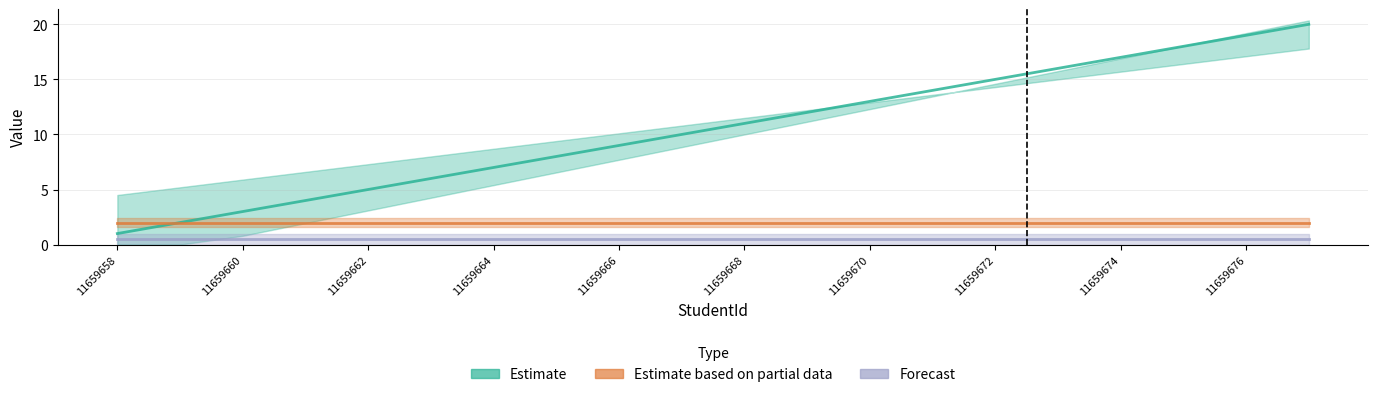

List the series in order of their overall mean, lowest first.

Forecast, Estimate based on partial data, Estimate